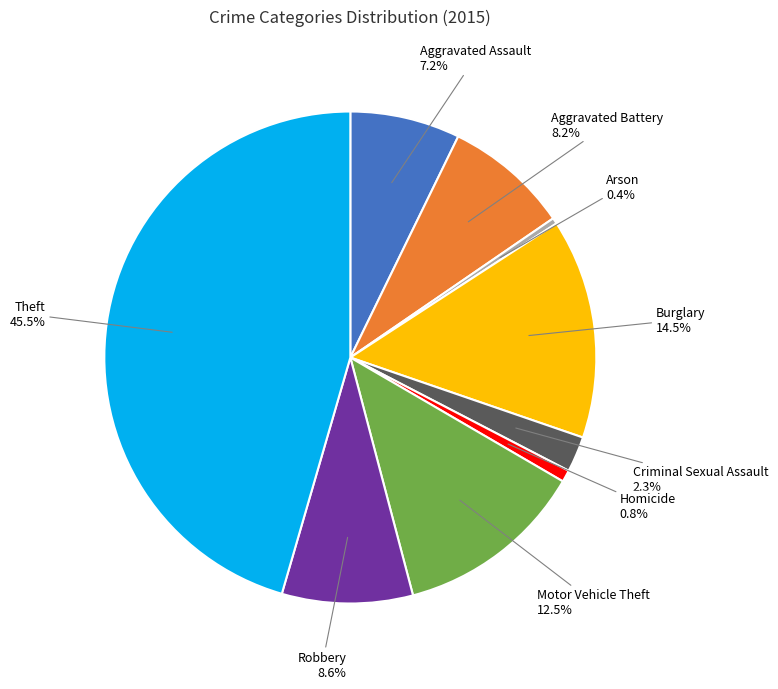

To the nearest percent, what is the average slice percentage?

11%